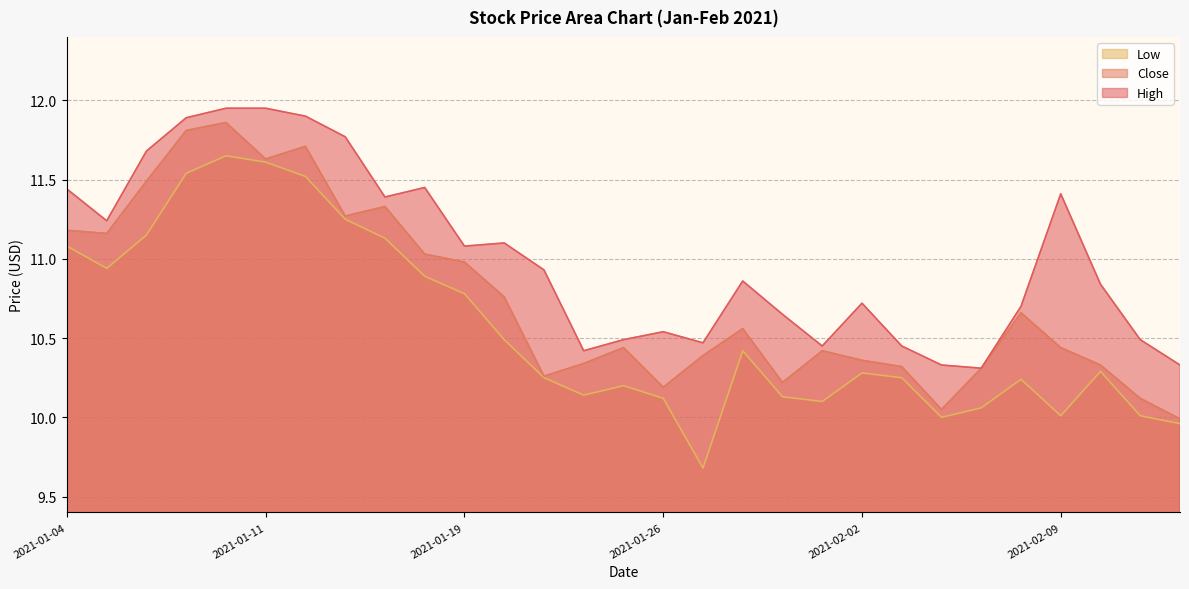

Rank the categories by High value from highest to lowest.

2021-01-08, 2021-01-11, 2021-01-12, 2021-01-07, 2021-01-13, 2021-01-06, 2021-01-15, 2021-01-04, 2021-02-09, 2021-01-14, 2021-01-05, 2021-01-20, 2021-01-19, 2021-01-21, 2021-01-28, 2021-02-10, 2021-02-02, 2021-02-08, 2021-01-29, 2021-01-26, 2021-01-25, 2021-02-11, 2021-01-27, 2021-02-01, 2021-02-03, 2021-01-22, 2021-02-04, 2021-02-12, 2021-02-05